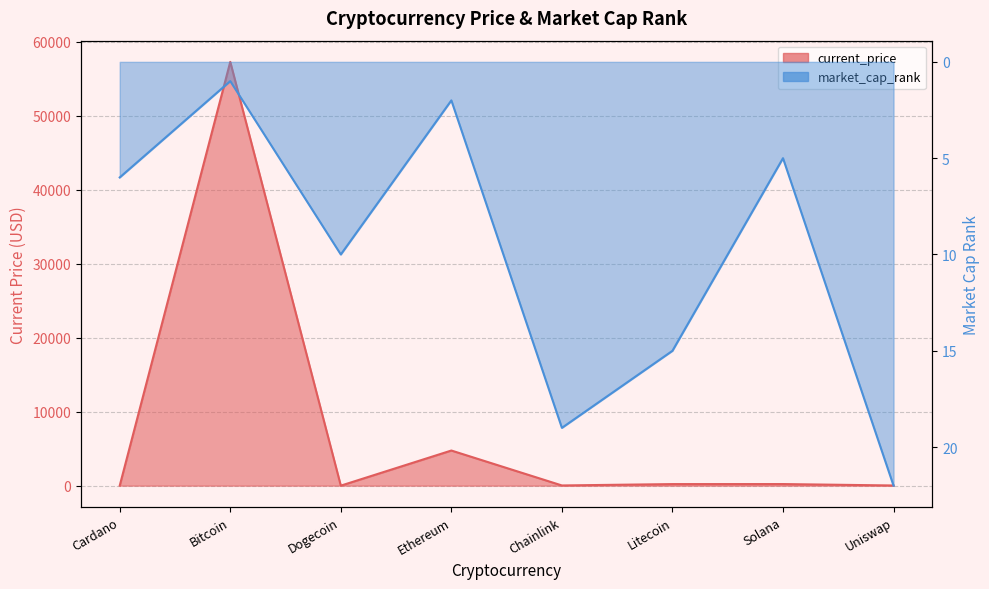

True or false: current_price has more than 1 points higher than both neighbors.

True